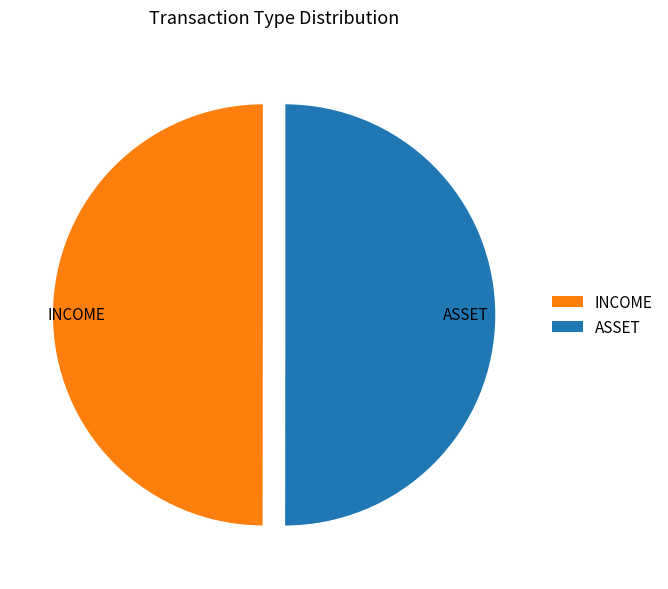

Combined, do INCOME and ASSET account for over 50%?

Yes